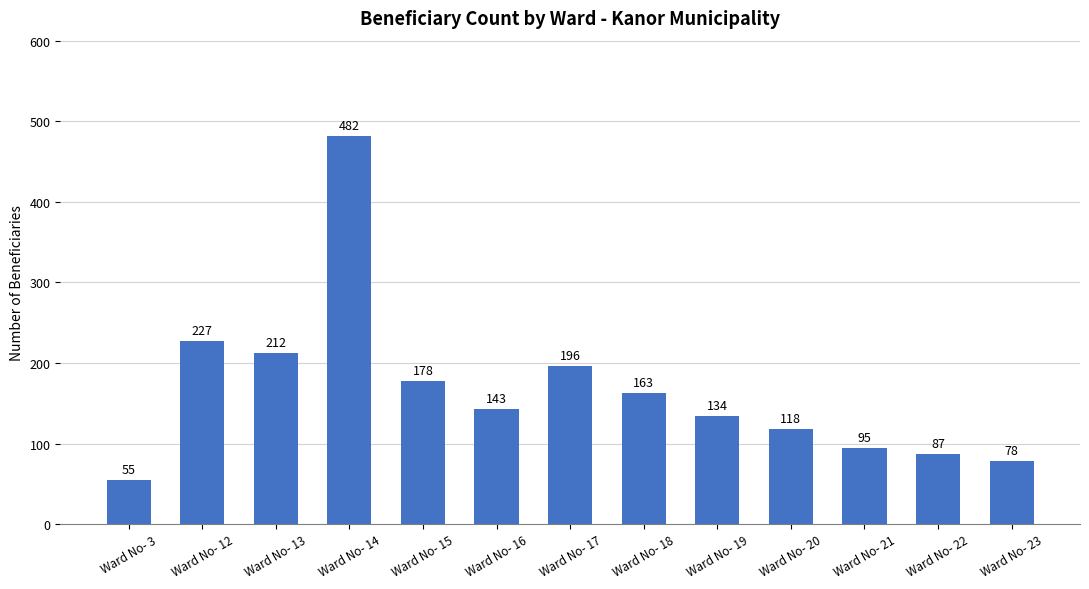

Which label corresponds to the smallest value in the chart?

Ward No- 3